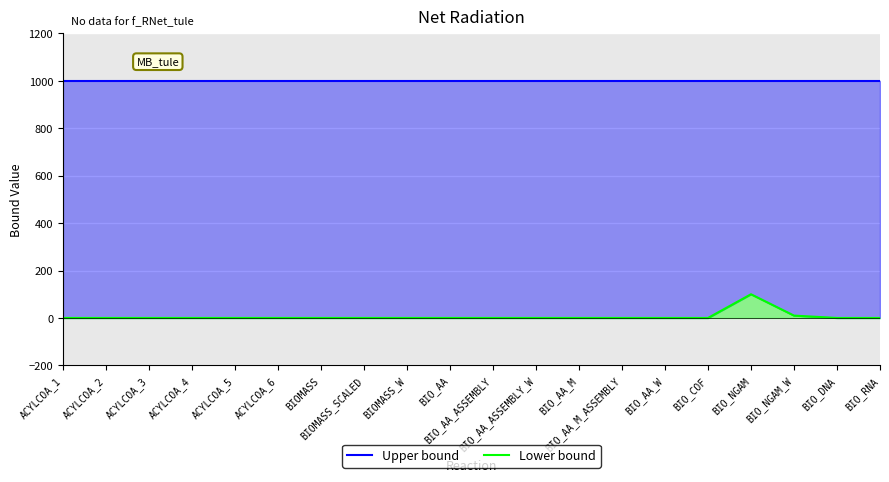

What is the difference between the highest and lowest values at ACYLCOA_6?

1000